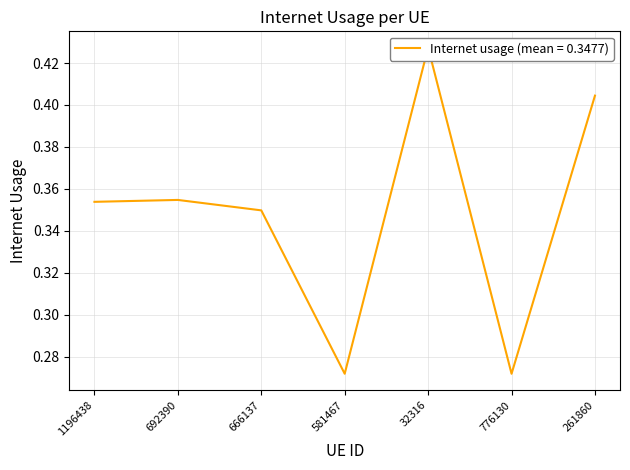

Reading left to right, transcribe all the data shown in this chart.

0.4	0.4	0.3	0.3	0.4	0.3	0.4